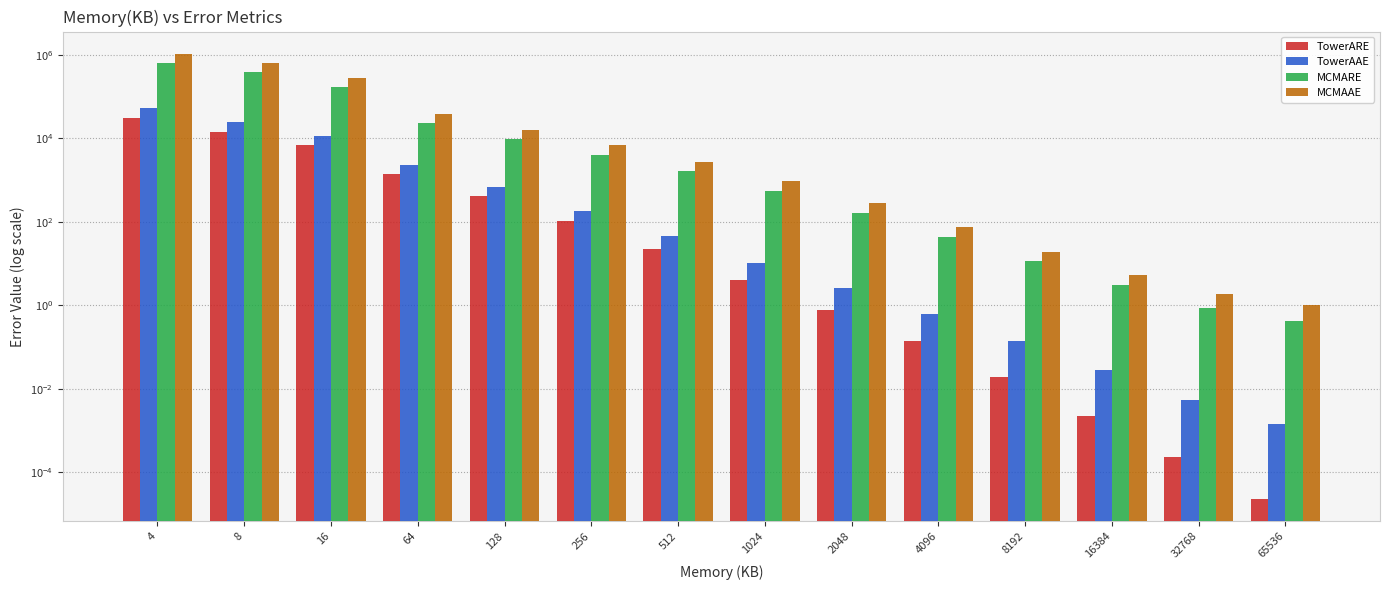

List the series in order of their peak value, lowest first.

TowerARE, TowerAAE, MCMARE, MCMAAE